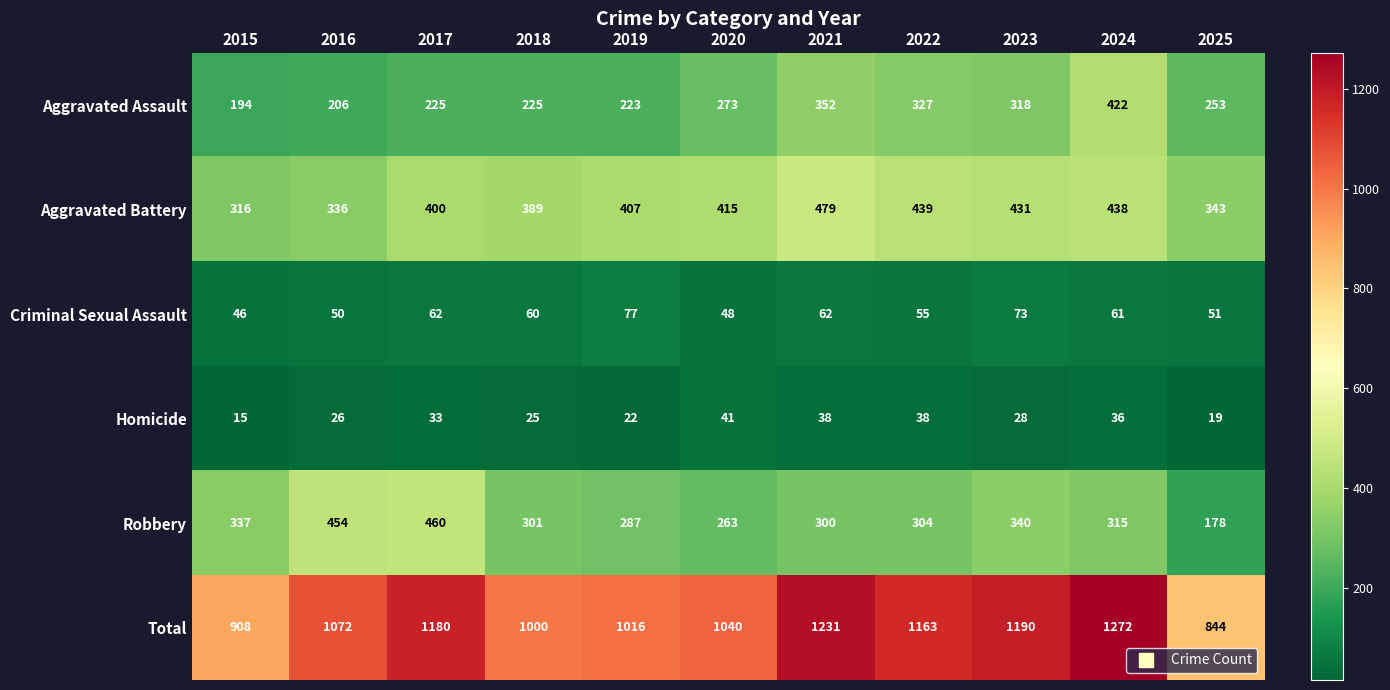

What is the sum of all Homicide values?

321